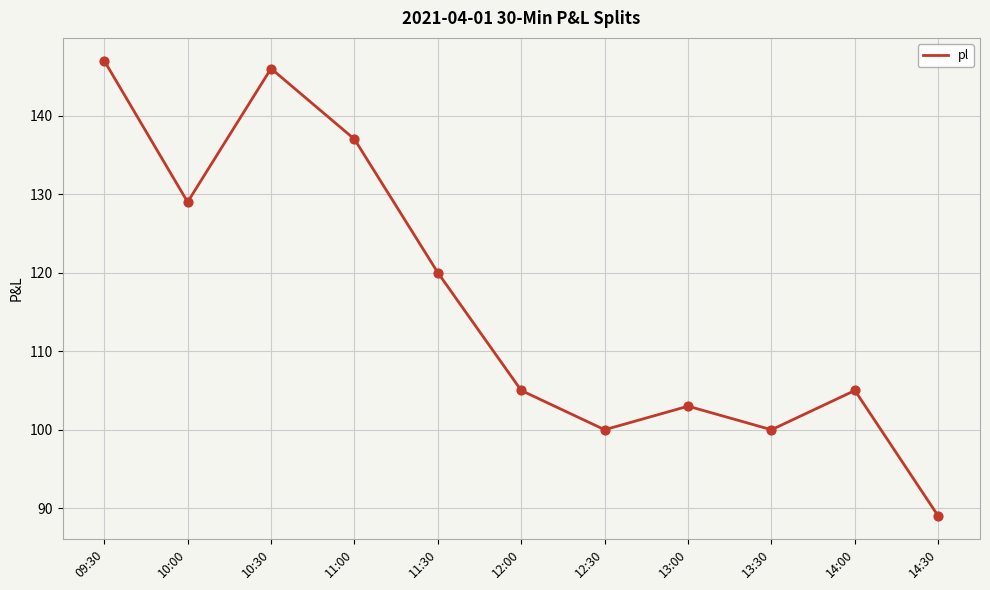

What is the change in value from 14:00 to 14:30?

-16